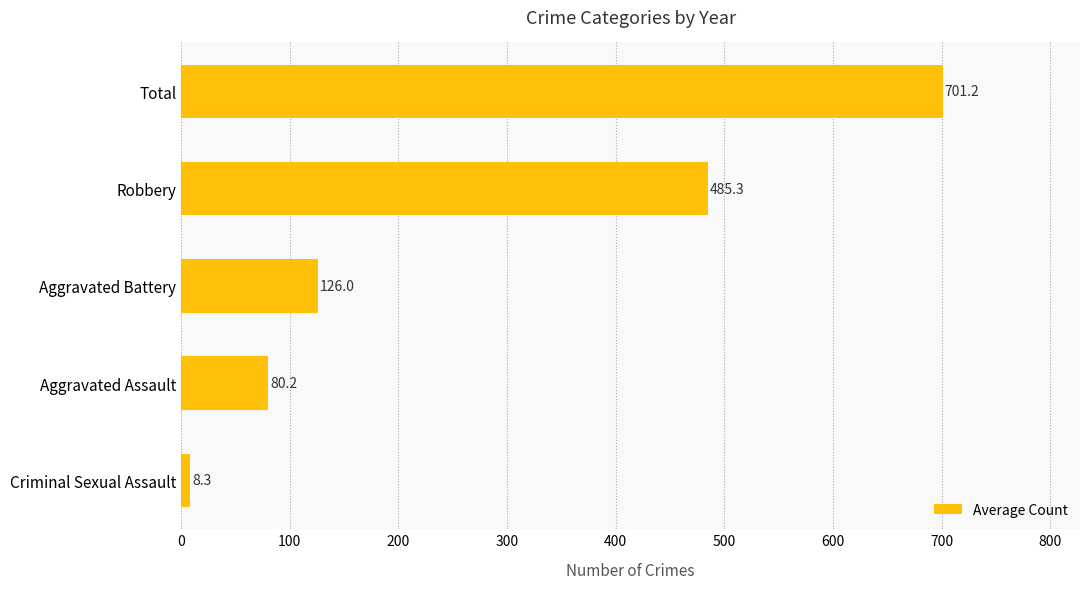

Reading top to bottom, list all the values displayed in this chart.

Total=701.2	Robbery=485.3	Aggravated Battery=126.0	Aggravated Assault=80.2	Criminal Sexual Assault=8.3